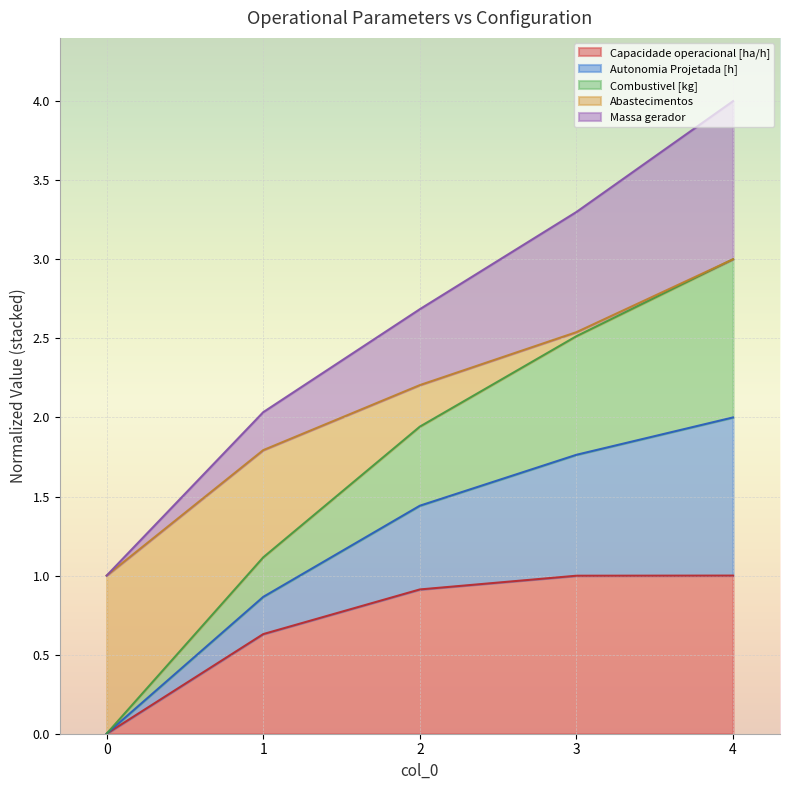

Is it true that Capacidade operacional [ha/h] equals 0.0 at 0?

True